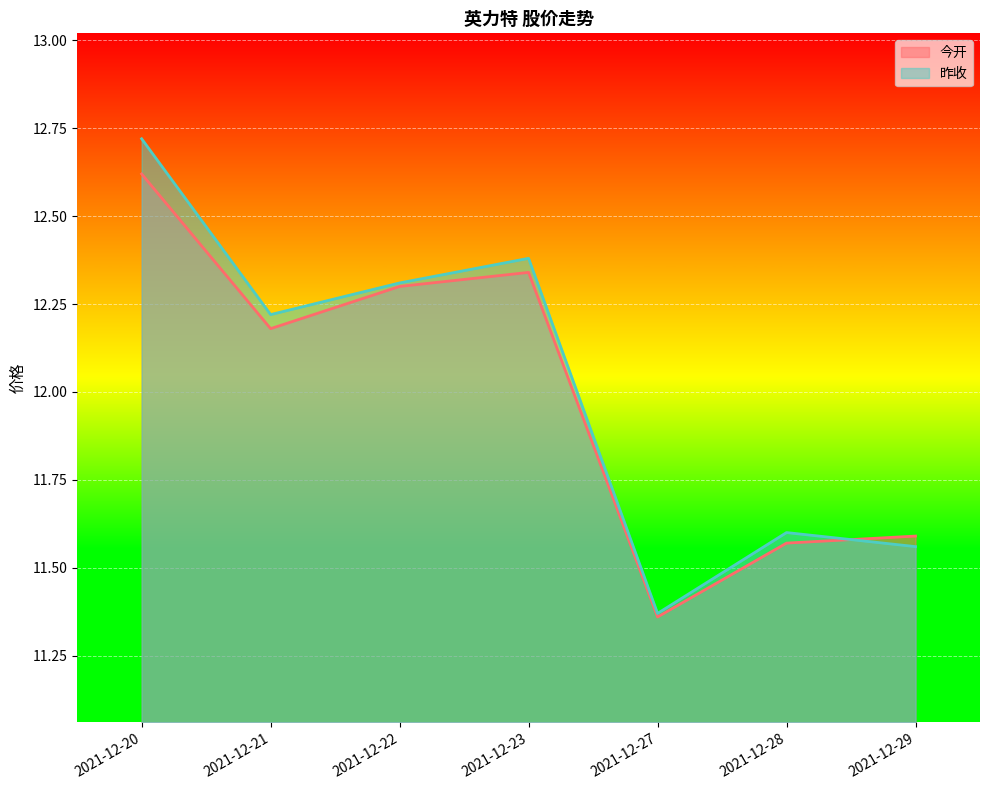

How many lines are shown in the chart?

2